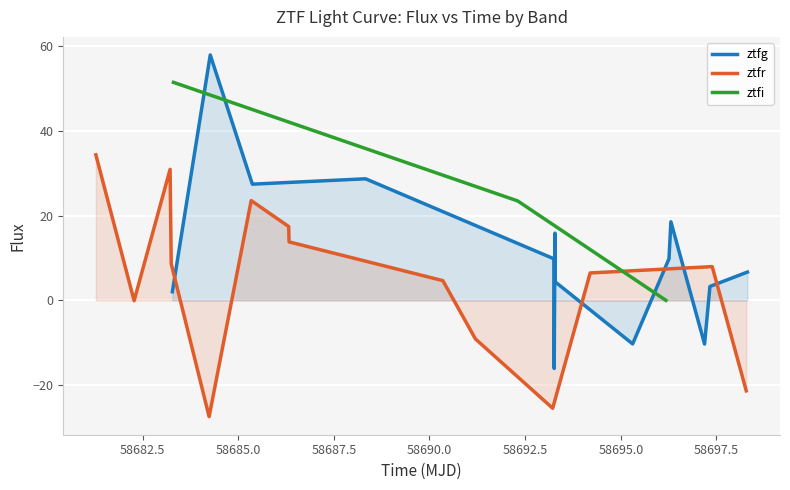

Count the number of data series in this chart.

3